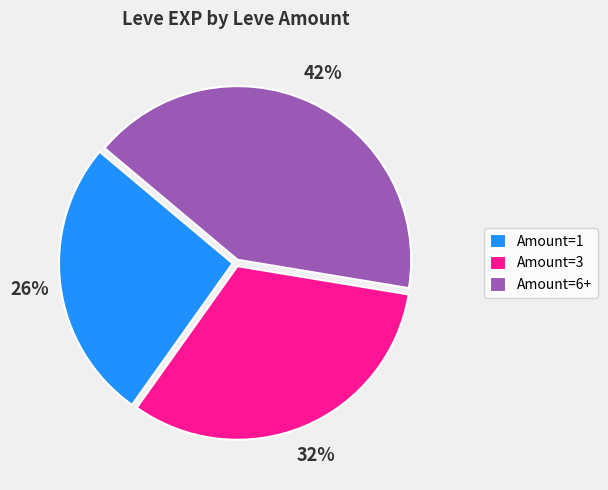

Rank the categories by value from lowest to highest.

Amount=1, Amount=3, Amount=6+